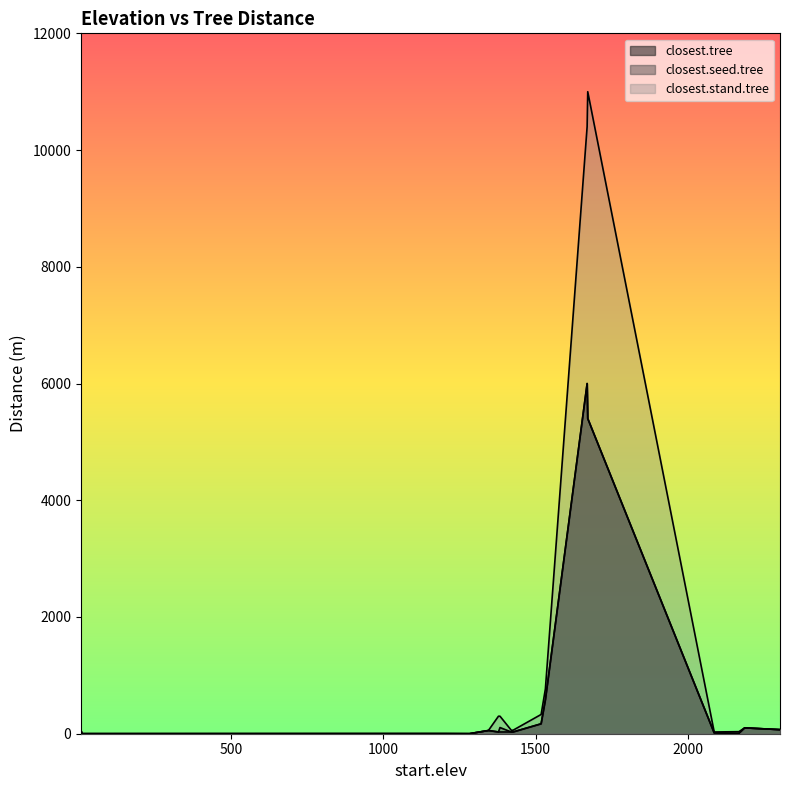

At which label does closest.stand.tree reach its minimum?

11